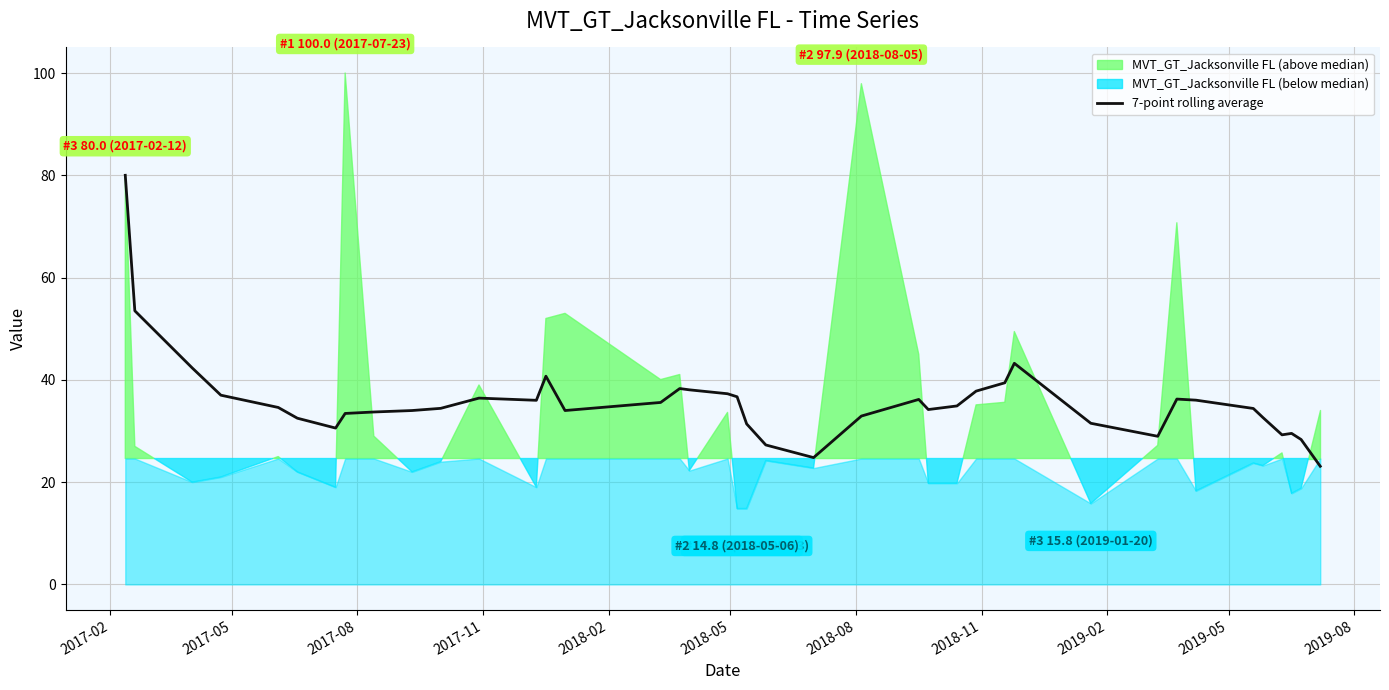

What is the minimum value for 7-point rolling average?

23.1